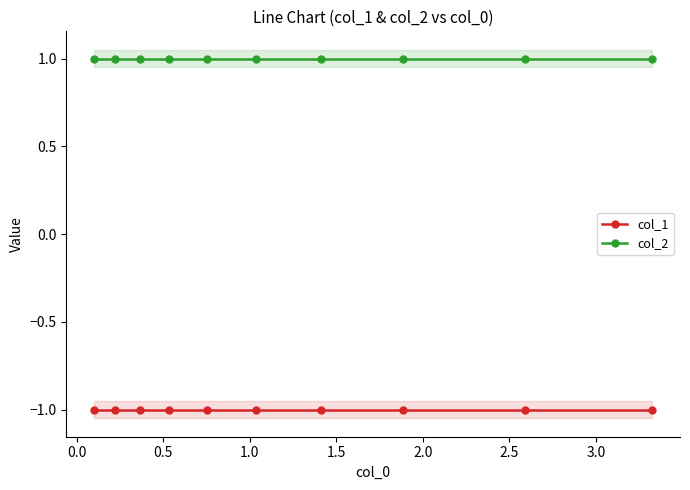

What is the value of the col_2 point at the 5th from the left?

1